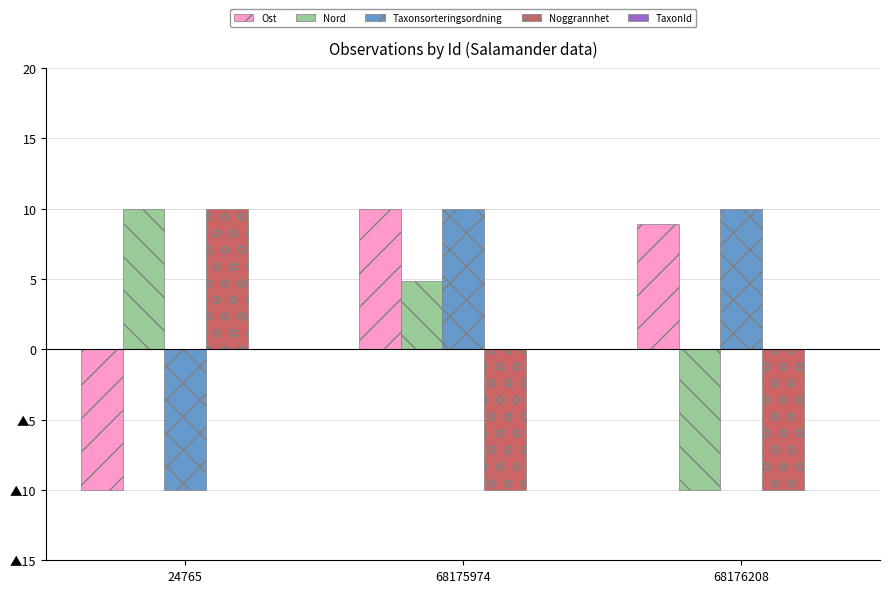

What is the value of the Noggrannhet bar at the 1st from the left?

10.0